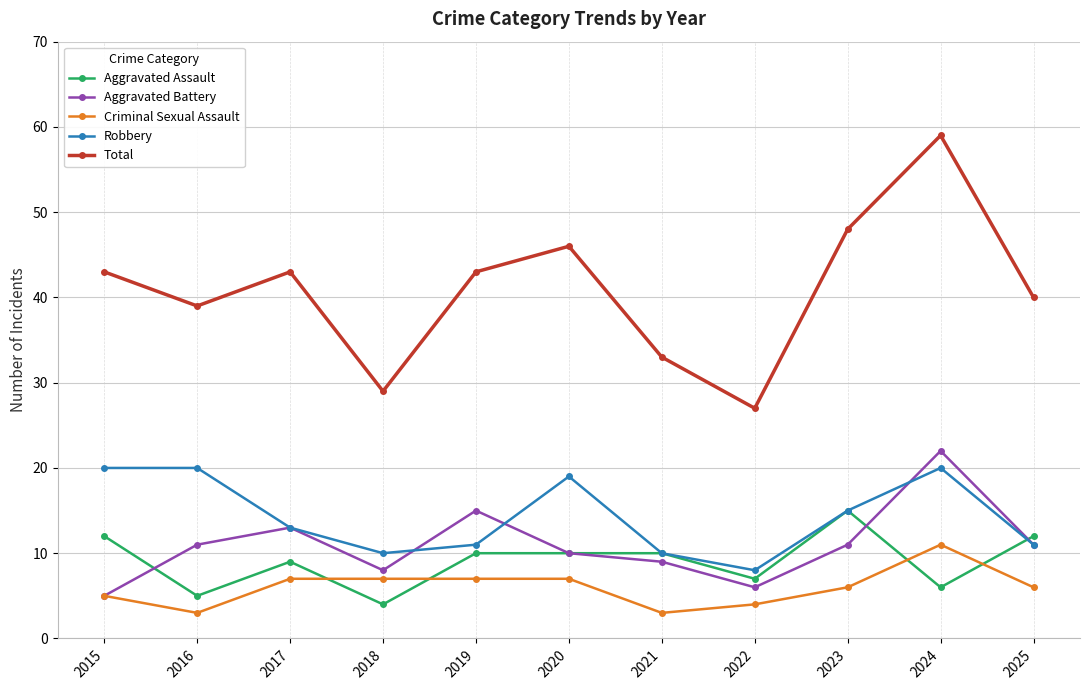

What is the greatest value displayed?

59